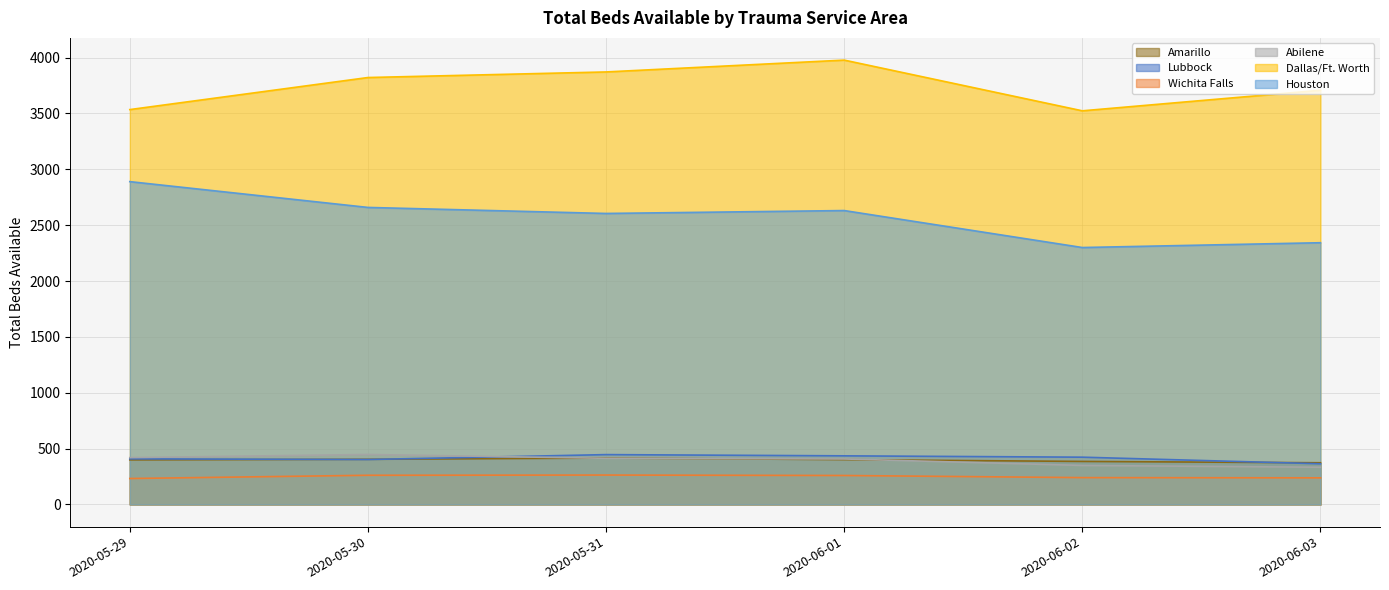

At 2020-06-03, list the series in order from largest to smallest.

Dallas/Ft. Worth, Houston, Amarillo, Lubbock, Abilene, Wichita Falls